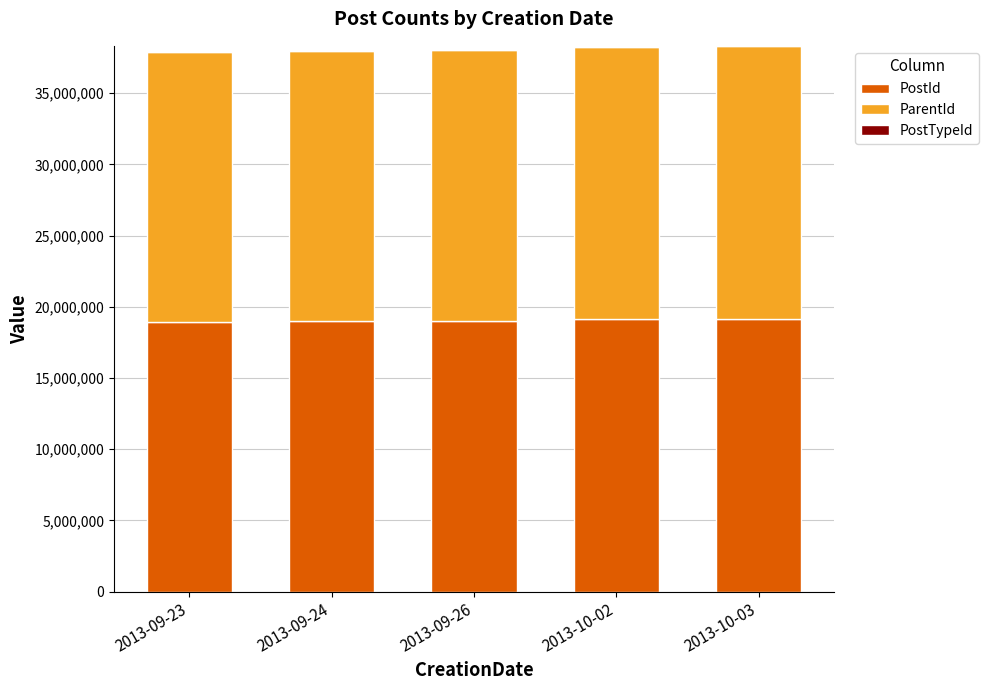

Are the bars horizontal?

No